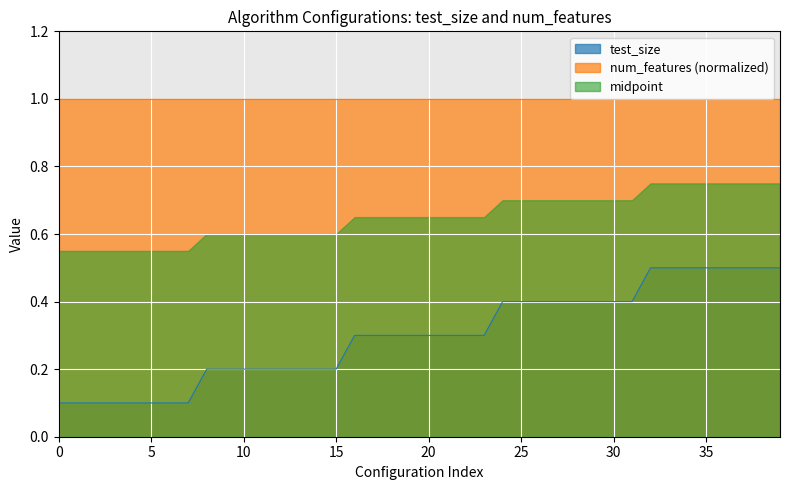

What is the value of the 3rd point from the left?

0.1